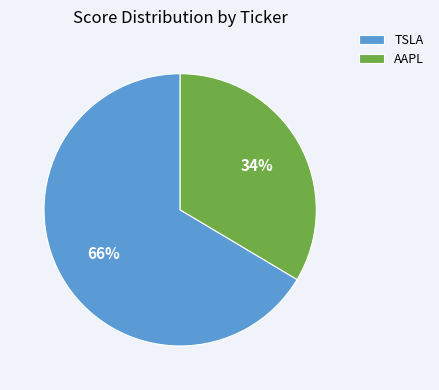

Which category has the smallest portion of the pie?

AAPL